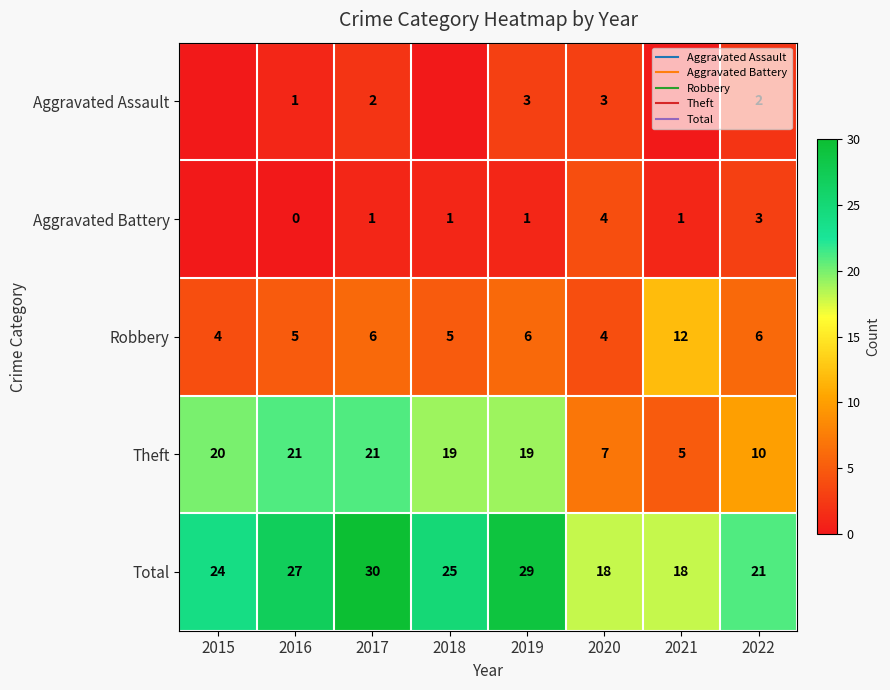

Which has a higher value, 2016 or 2021?

2016